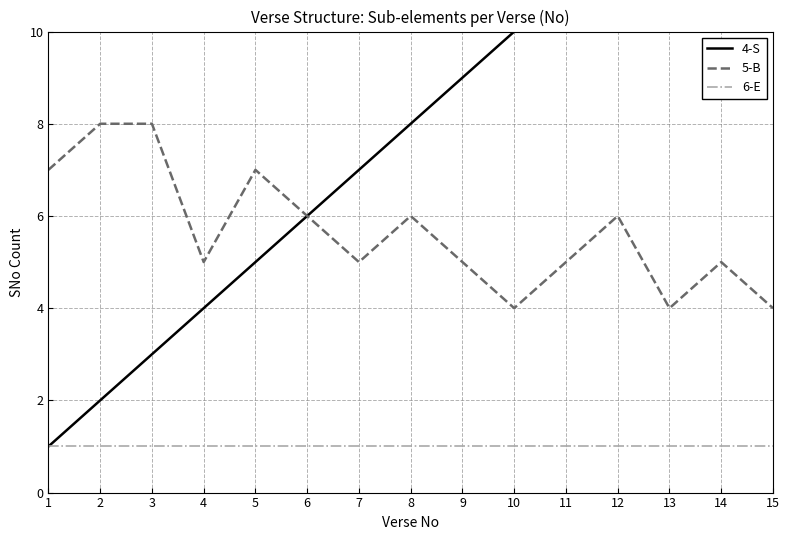

Which category has the highest value across all series?

15